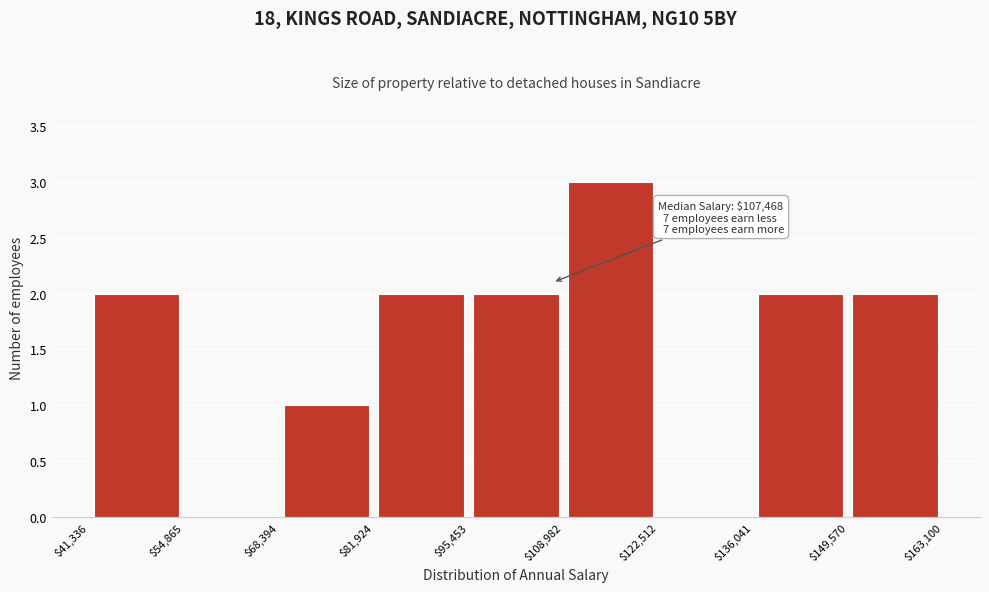

Over which range of the x-axis is the bar tallest?

$108,982 to $122,512